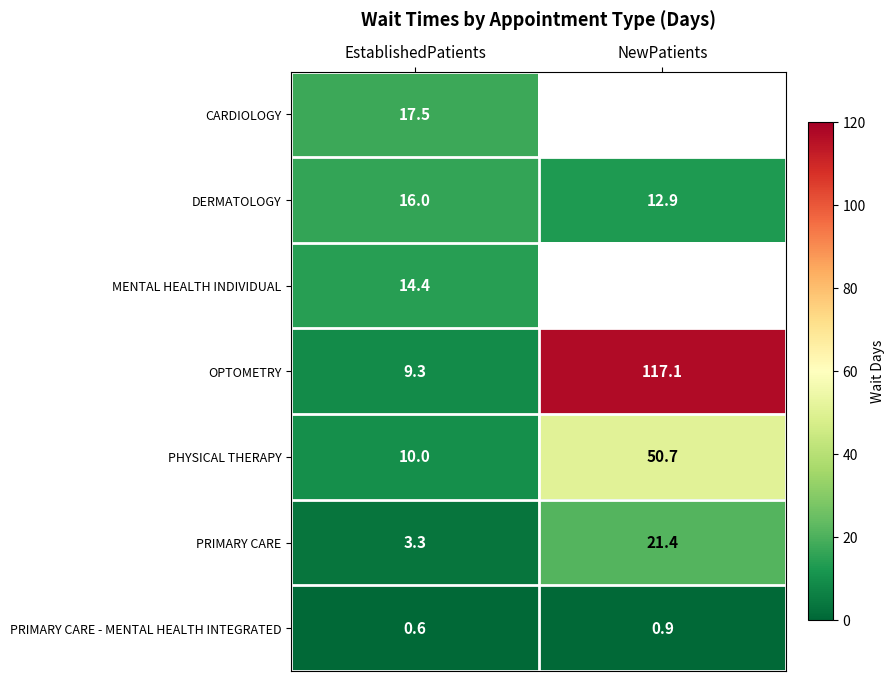

Read the DERMATOLOGY value at NewPatients.

12.9